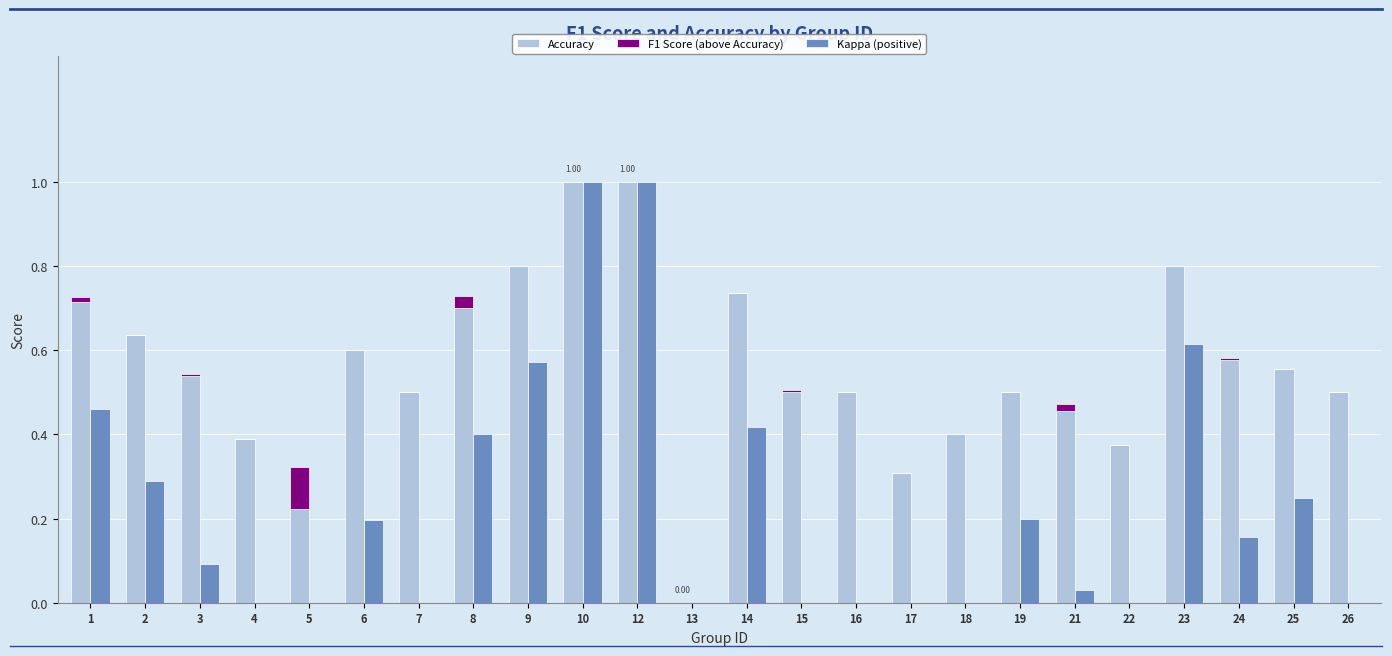

Which has a higher value, 6 or 5?

6